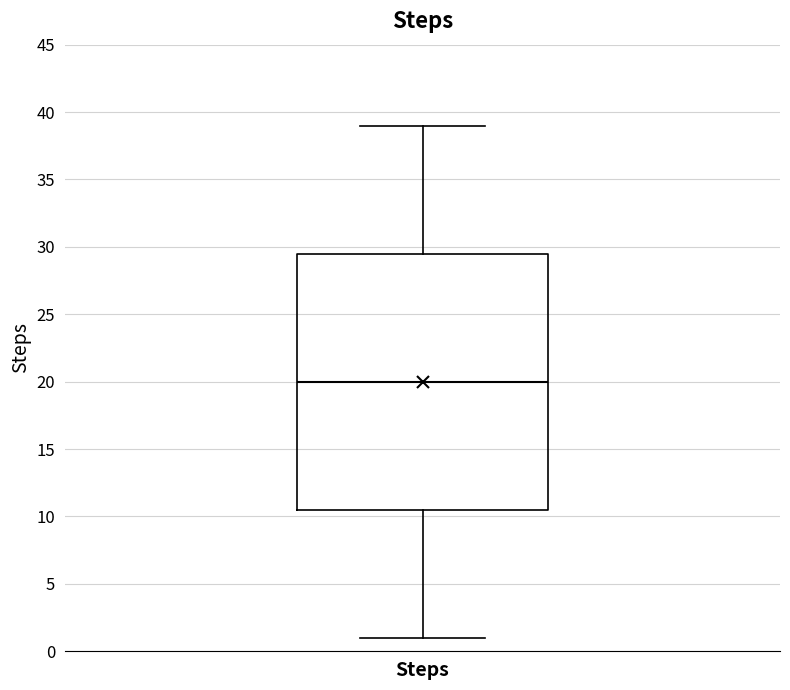

Read this box plot against the y-axis: the position of the median line, the range covered by the box, and the ends of both whiskers. The values are not printed on the chart, so give them approximately, as read against the axis.

median 20.0, box 10.5 to 29.5, whiskers 1.0 to 39.0